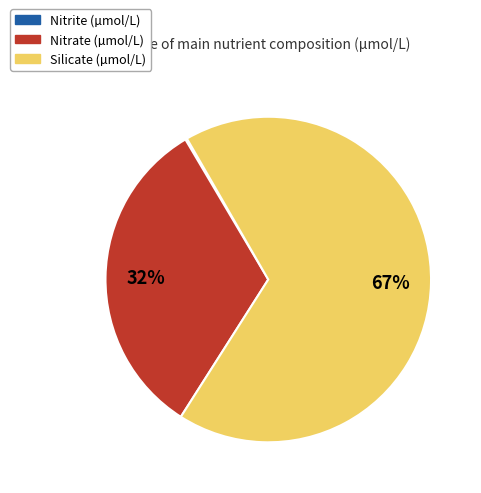

To the nearest percent, what percentage of the pie is Nitrate (µmol/L)?

32%